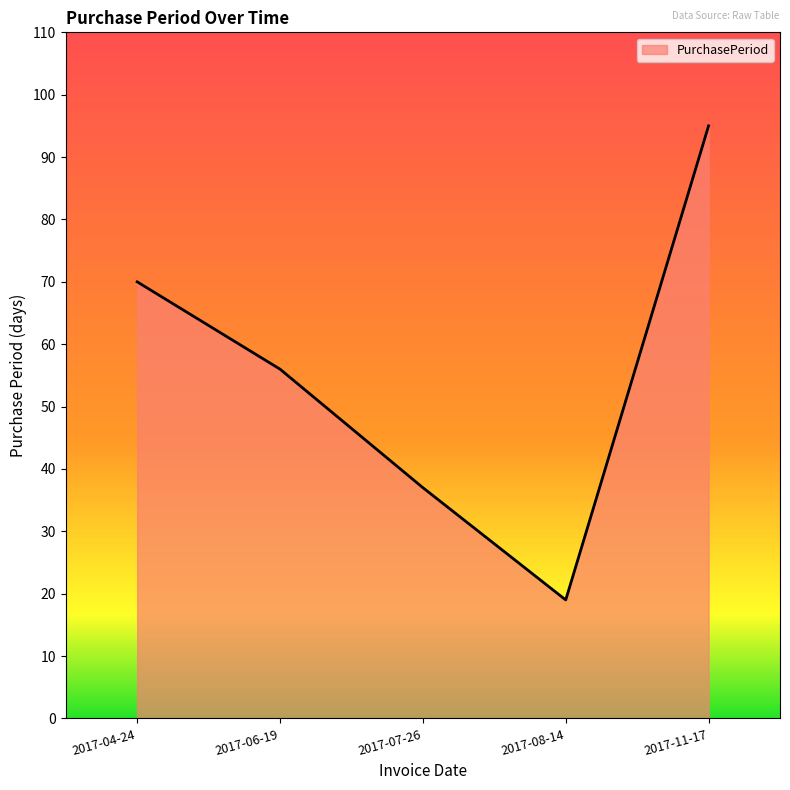

At which label does the data first exceed 56?

2017-04-24